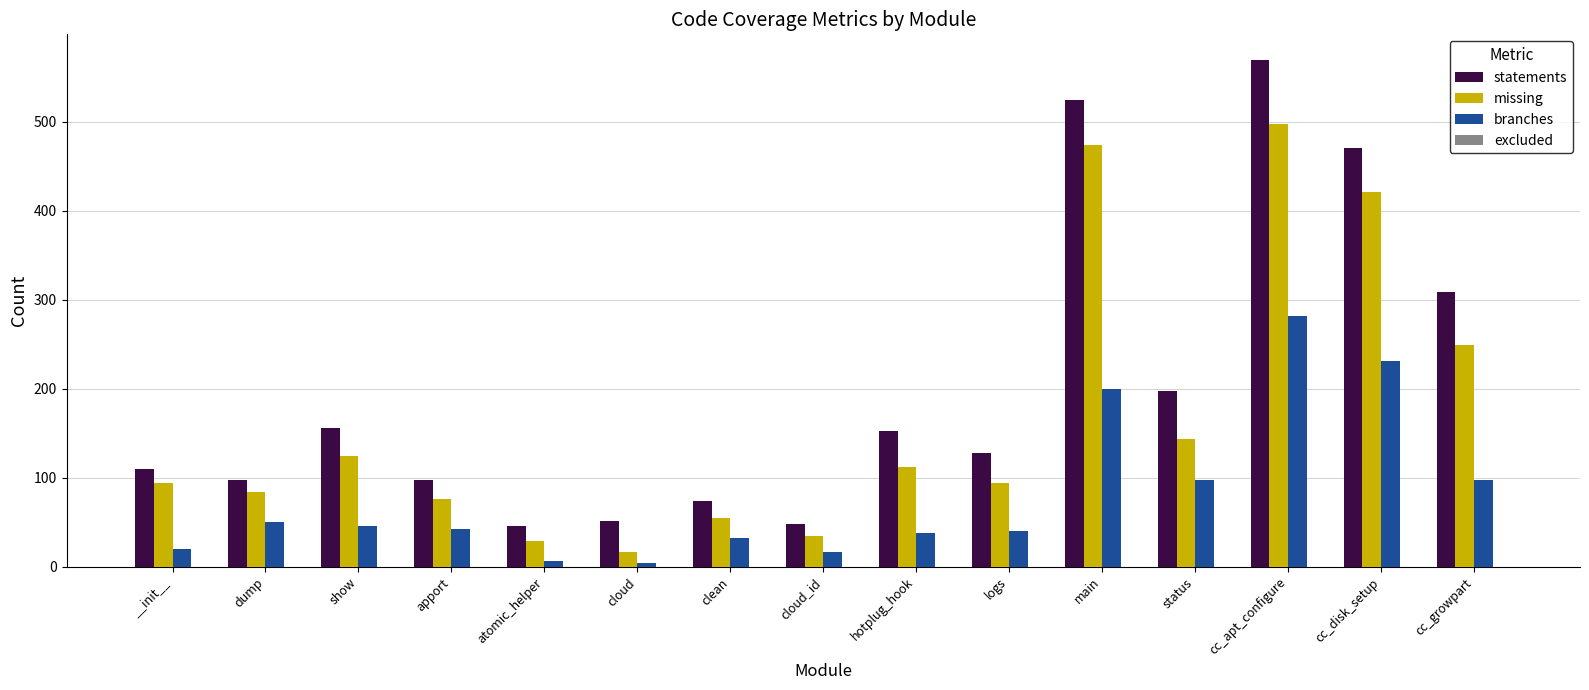

Which category has the highest value across all series?

cc_apt_configure